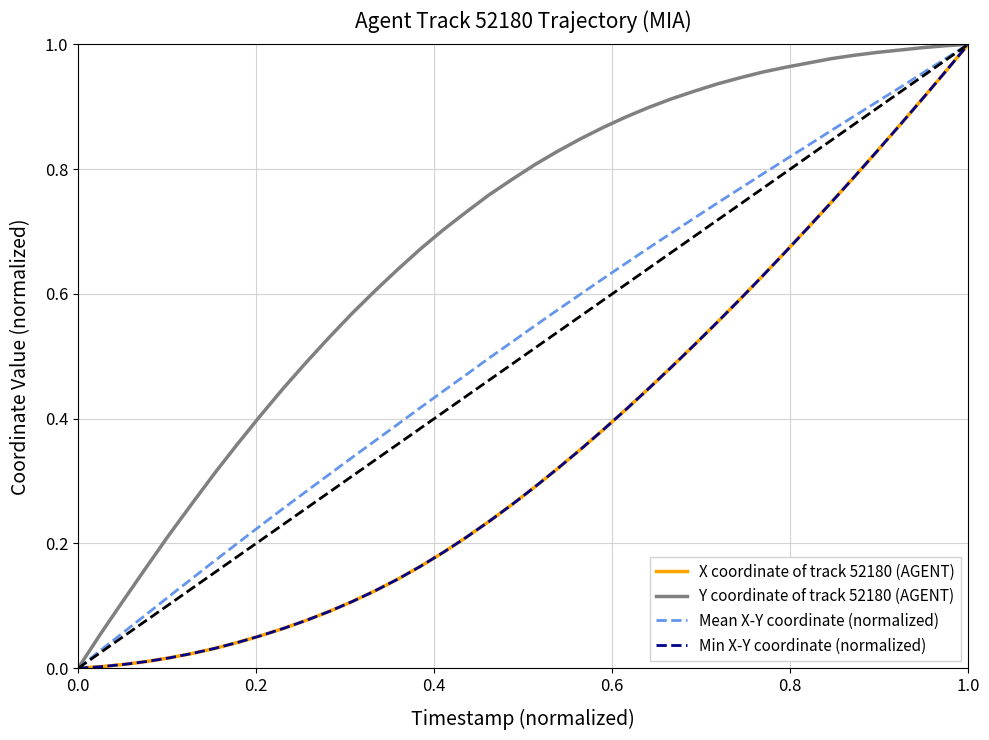

Does the chart have visible grid lines?

Yes